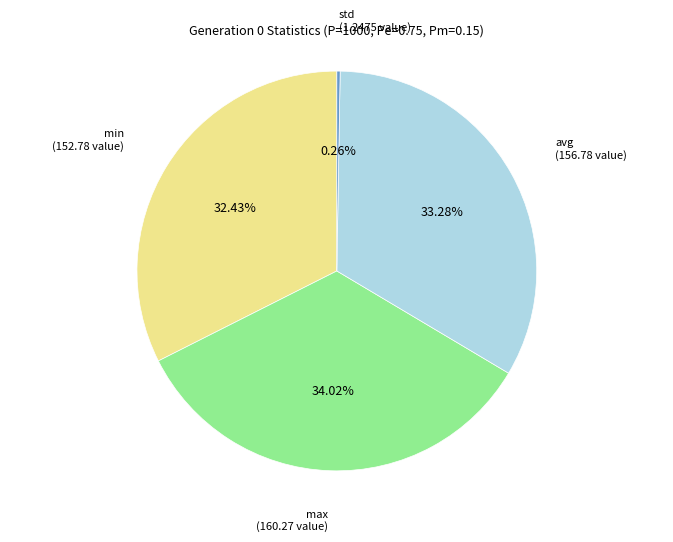

Is there a majority slice in this chart?

No